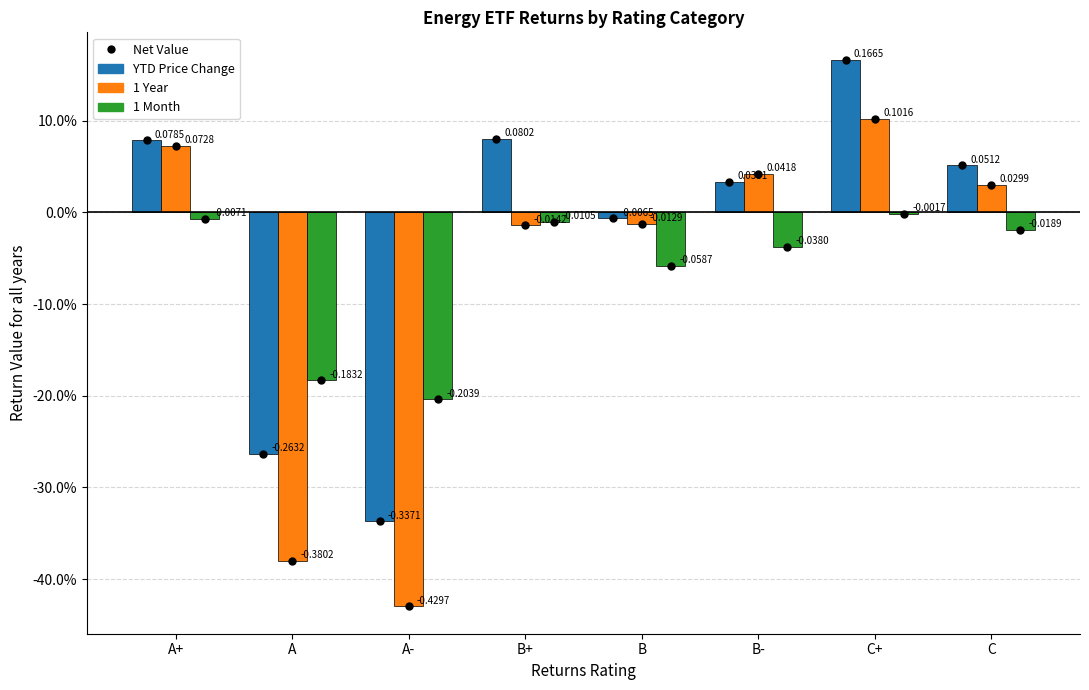

Are the bars grouped side by side (vs. stacked)?

Yes